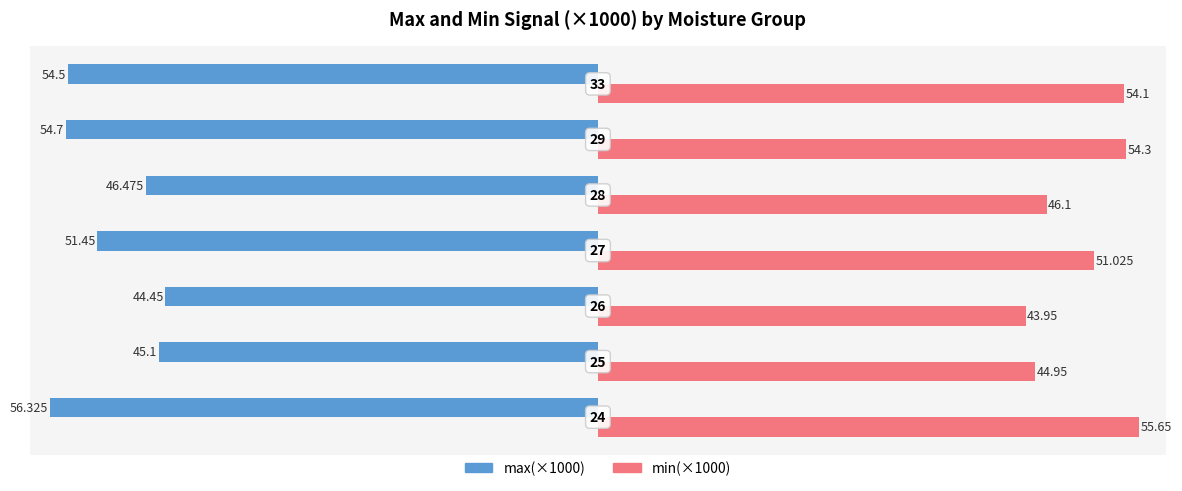

What are all the series names shown in the legend?

max(×1000), min(×1000)